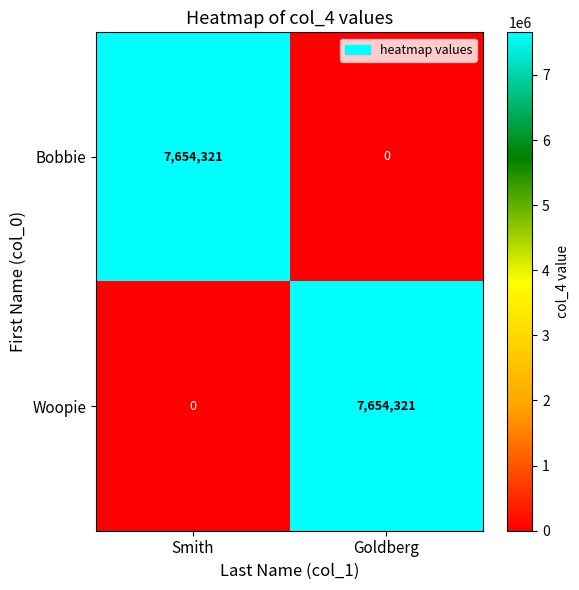

List the labels in order of Woopie value, smallest first.

Smith, Goldberg